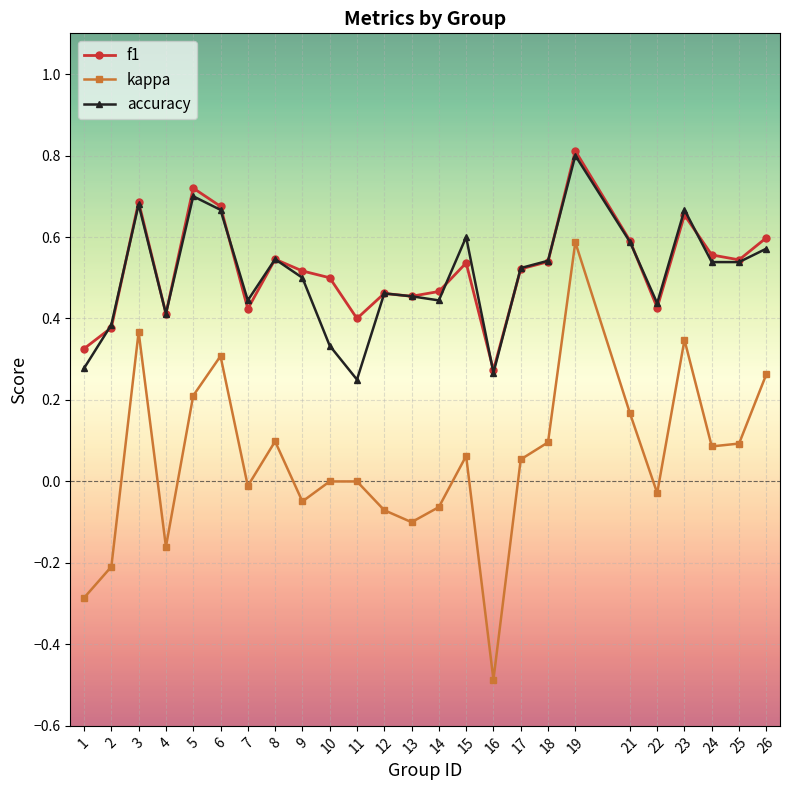

True or false: f1 and accuracy intersect in this chart.

True